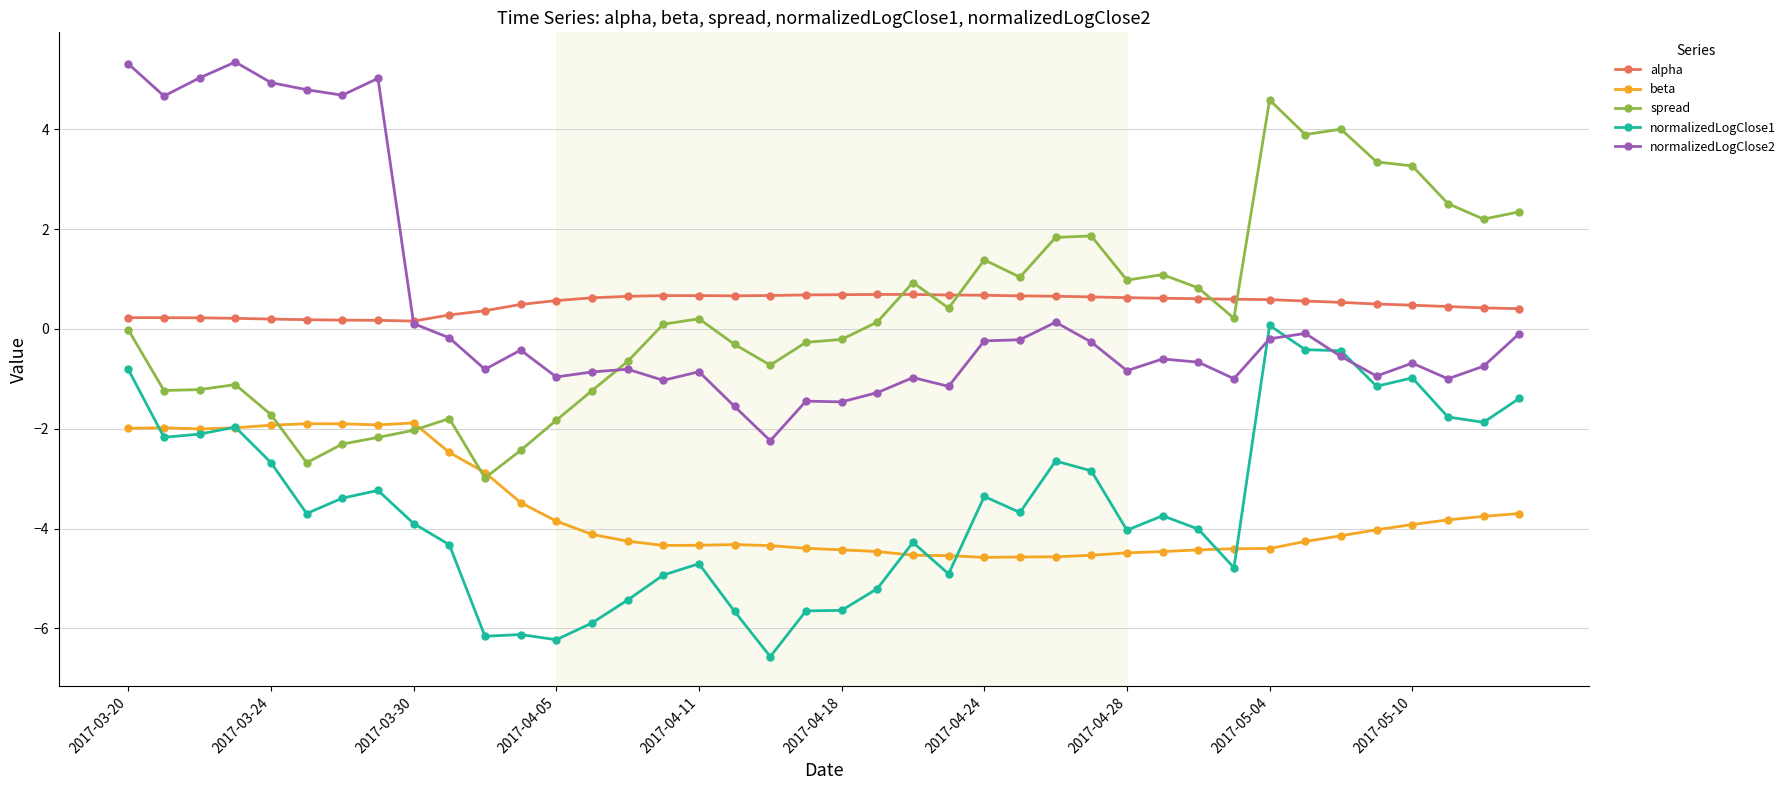

How many lines are shown in the chart?

5